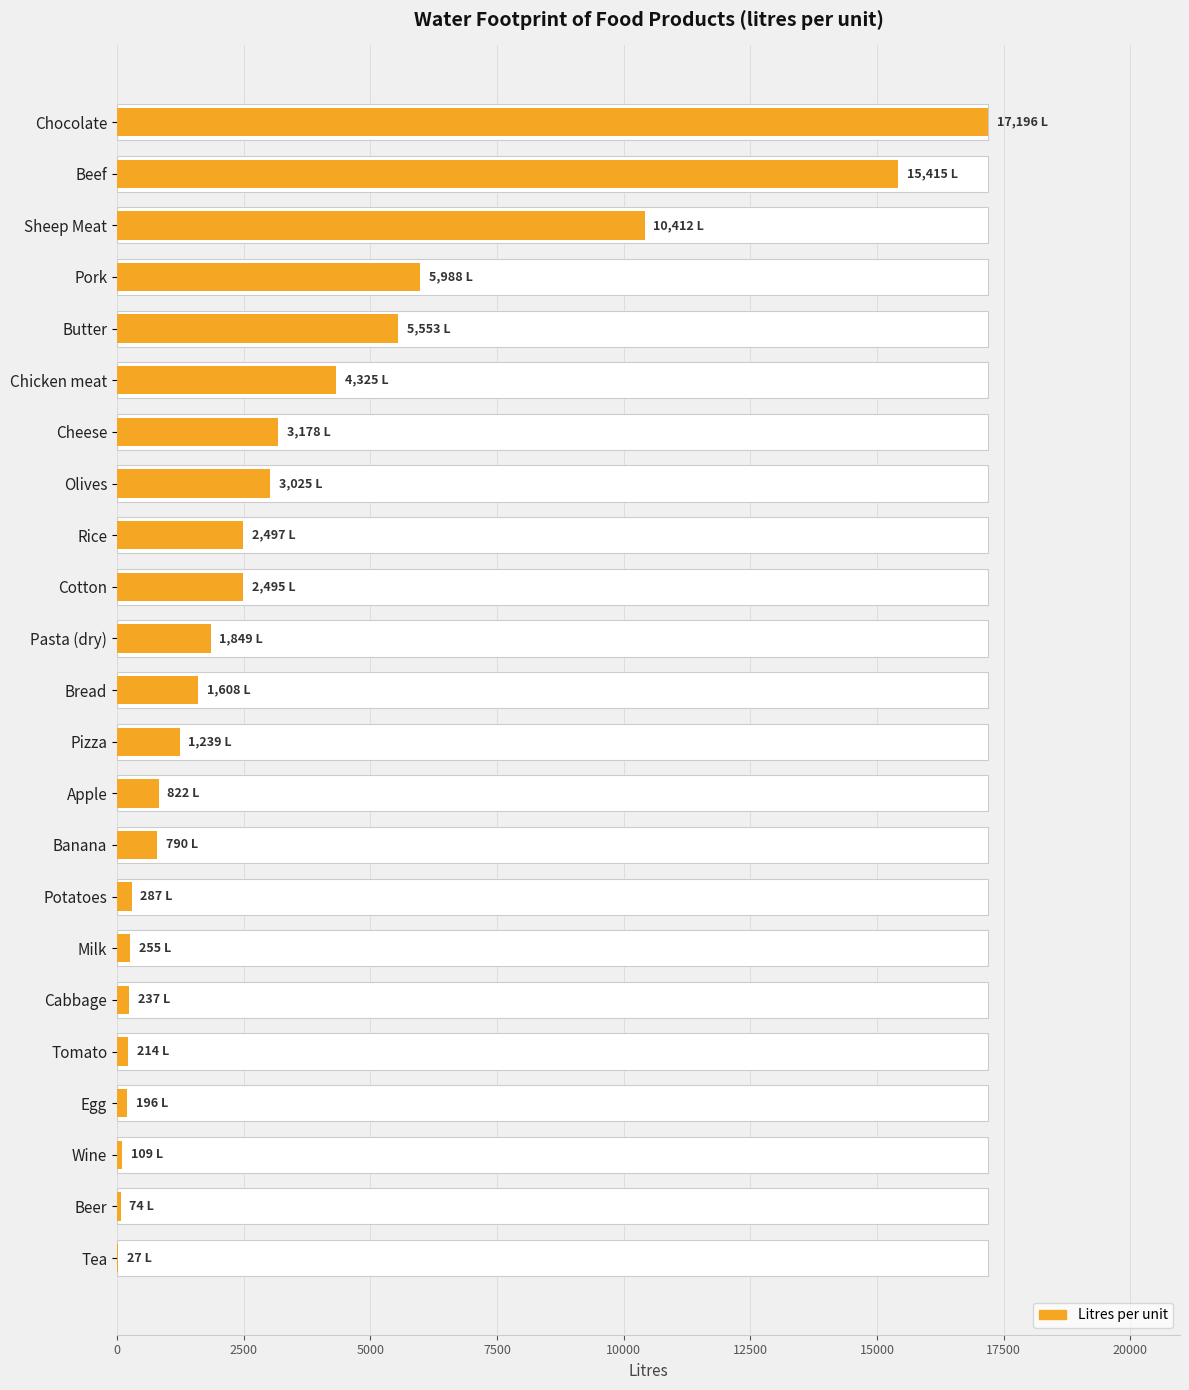

Count the number of categories in the chart.

23